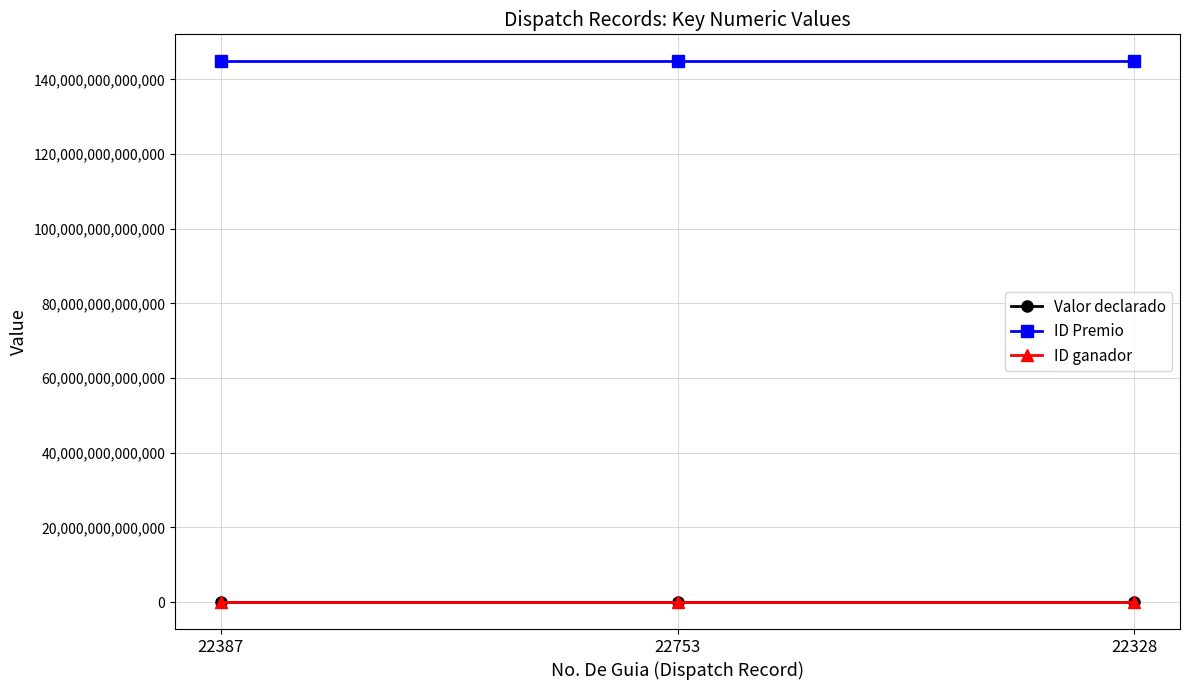

What are all the series names shown in the legend?

Valor declarado, ID Premio, ID ganador